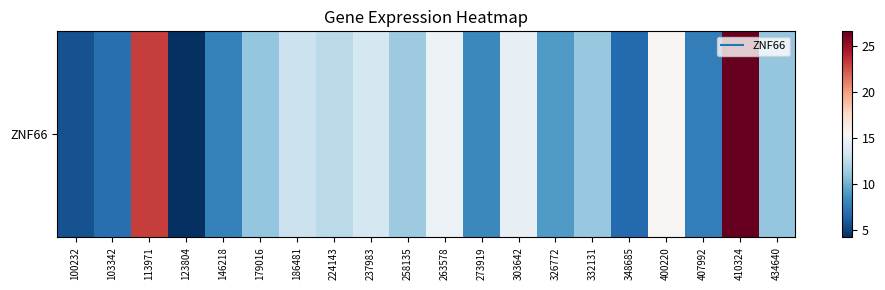

Is it true that the value at 434640 is 11.1?

True